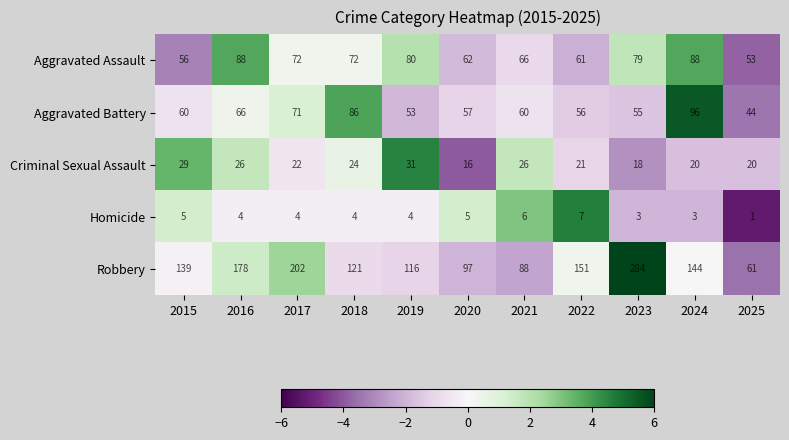

What is the spread (max minus min) of values at 2022?

144